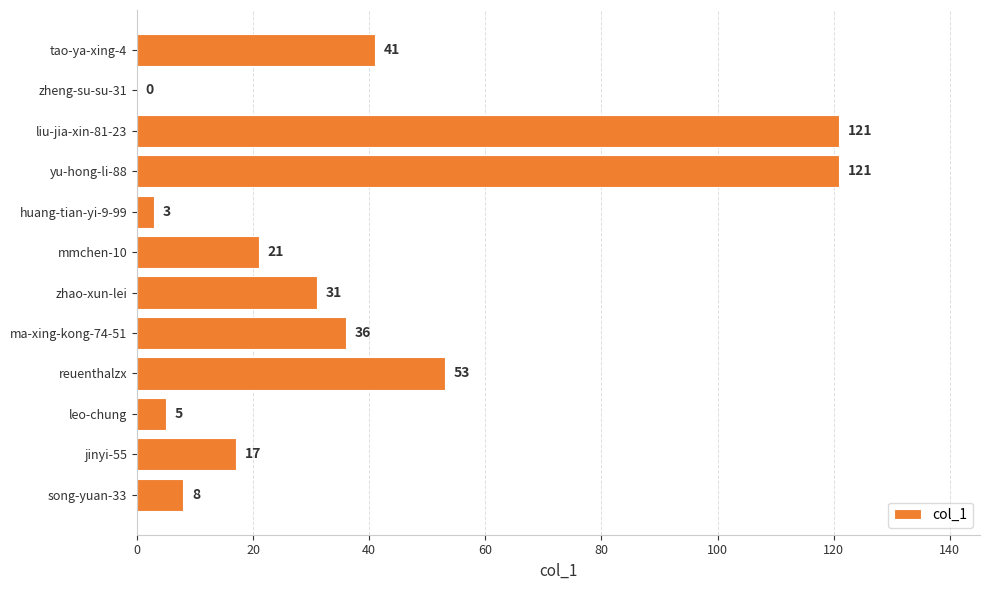

What is the greatest value displayed?

121